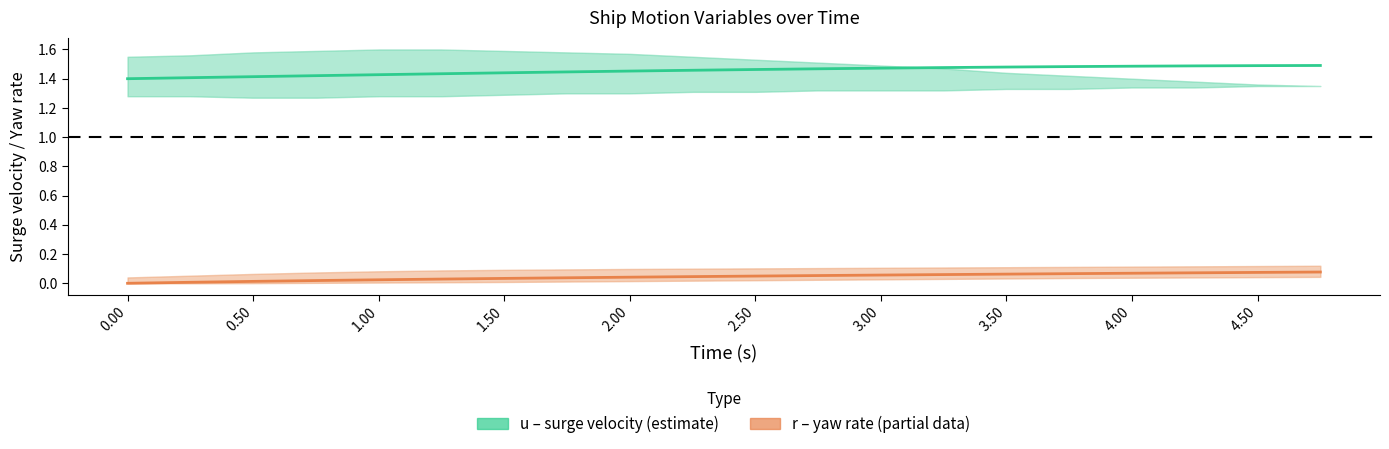

Is the value of r (yaw rate) at 1.50 greater than the value of u (surge velocity) at 0.50?

No